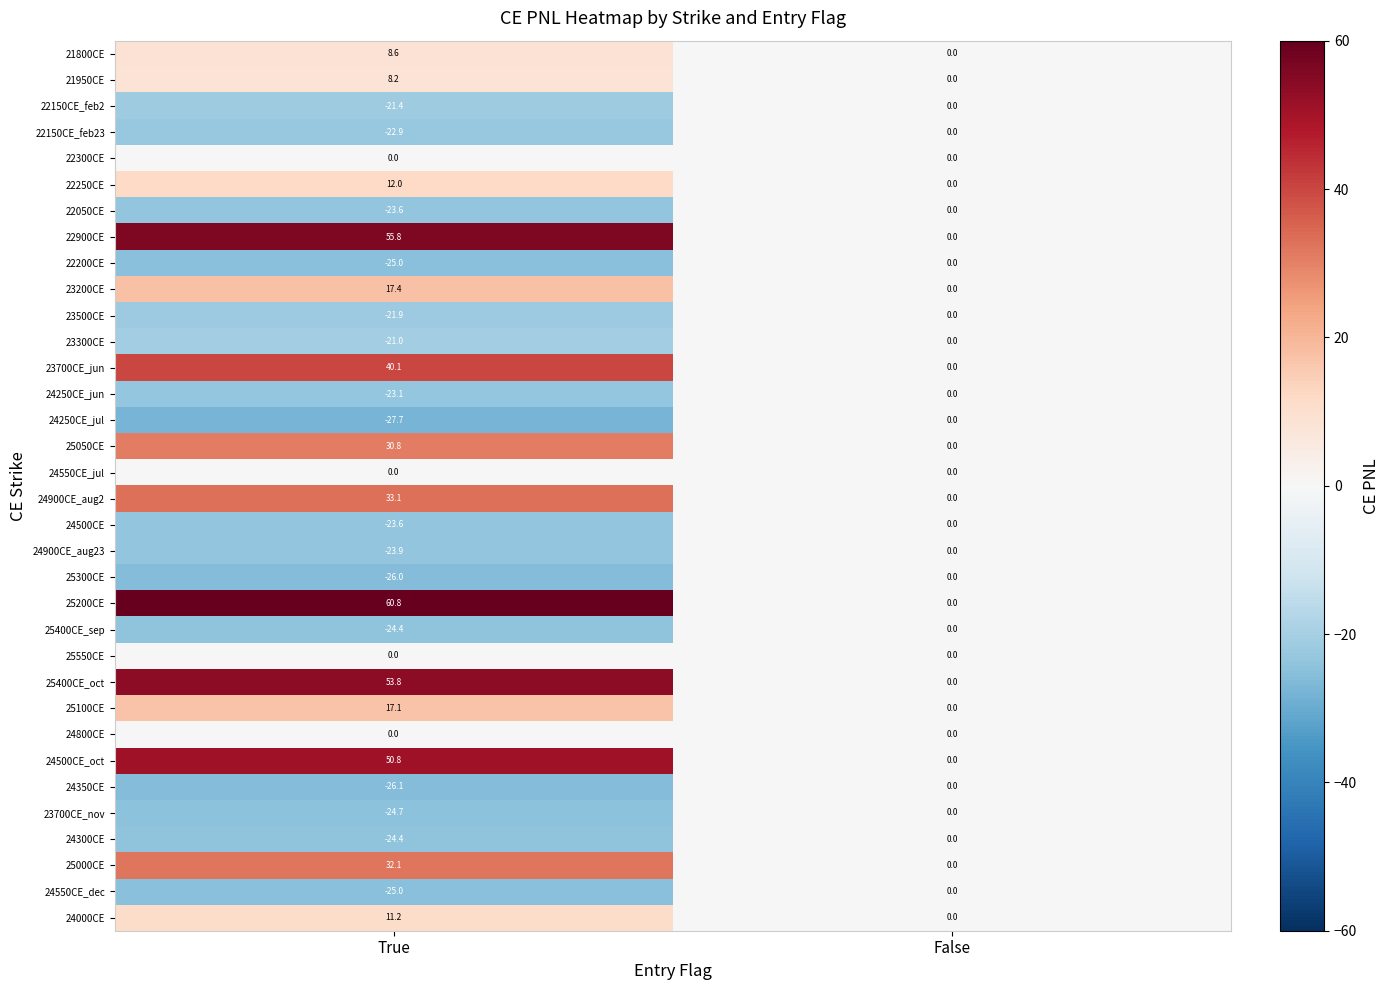

Rank the categories by 24500CE value from highest to lowest.

False, True